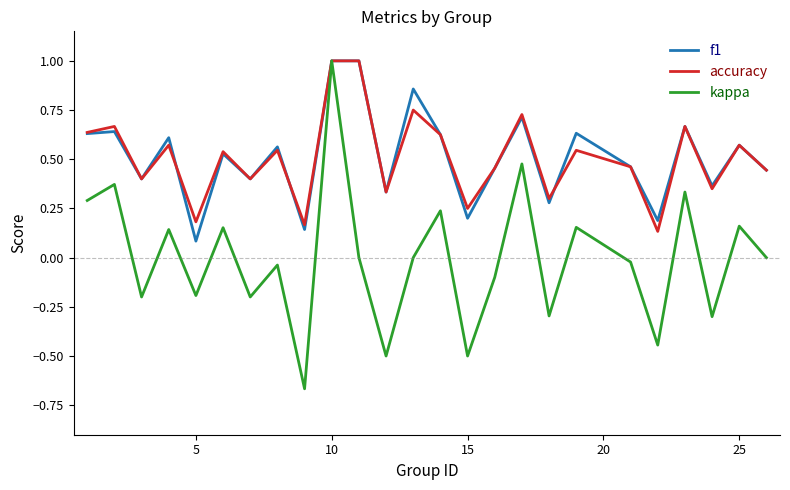

Which series has the largest range (max minus min)?

kappa